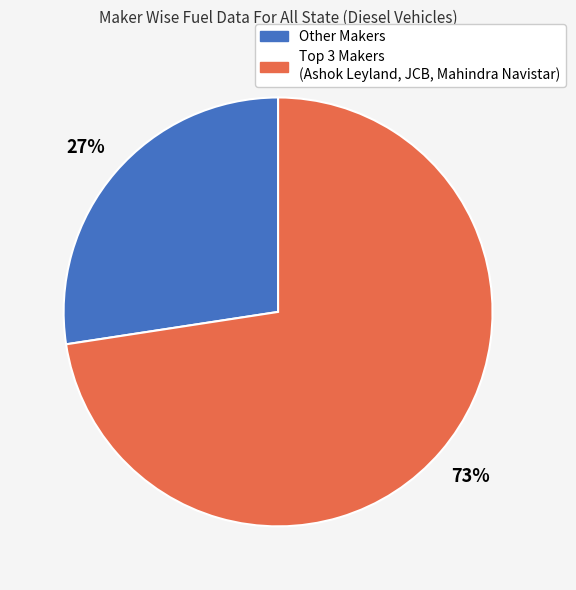

Is there any slice that represents more than half of the pie?

Yes